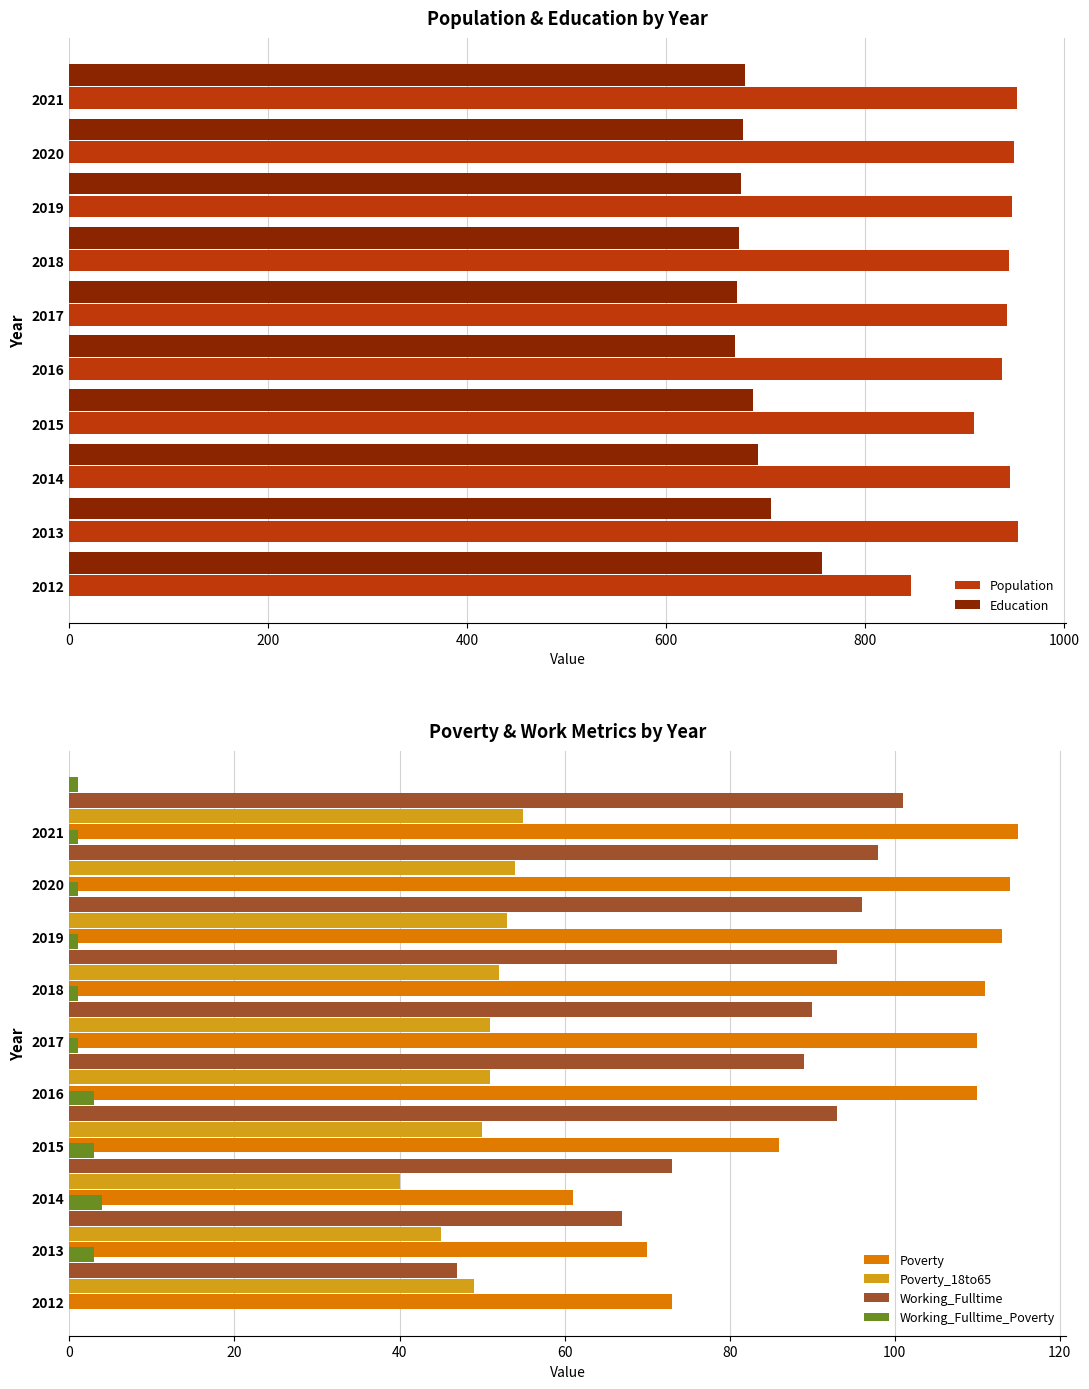

The value of Population at 2020 is 266. True or false?

False